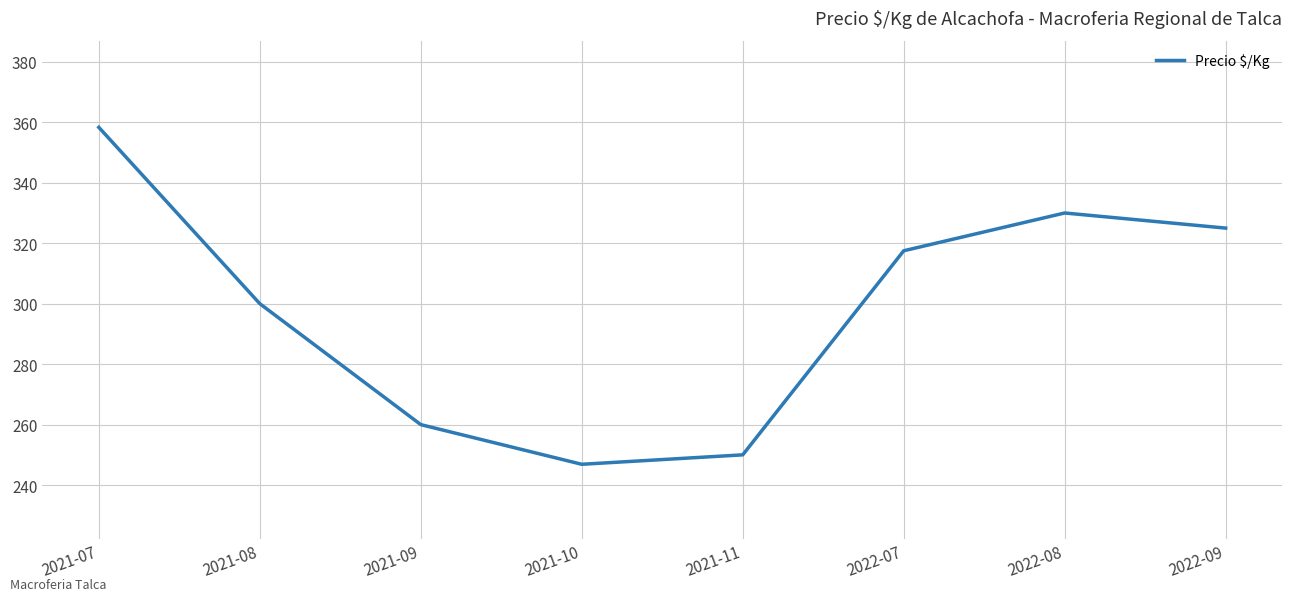

Where does the data first go above 317?

2021-07